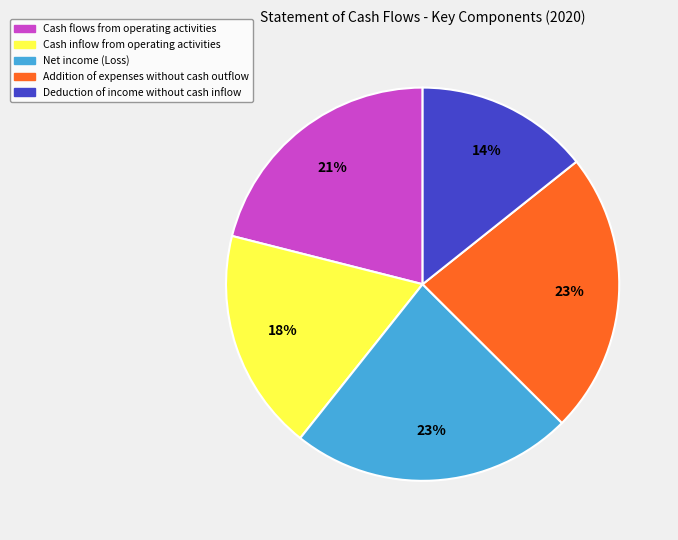

Combined, do Deduction of income without cash inflow and Cash inflow from operating activities account for over 50%?

No